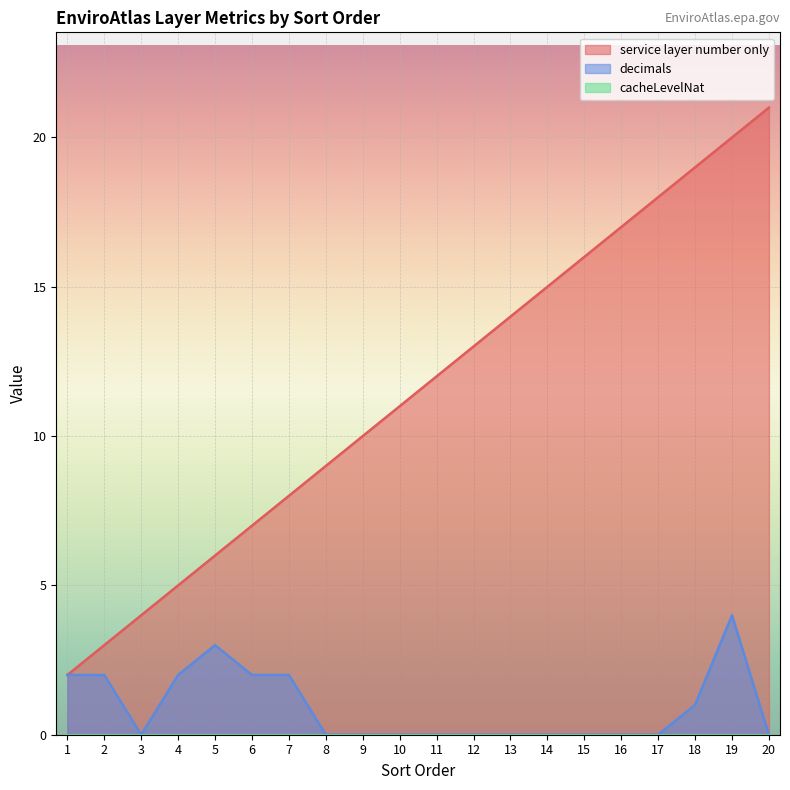

True or false: decimals and service layer number only cross at least once.

False